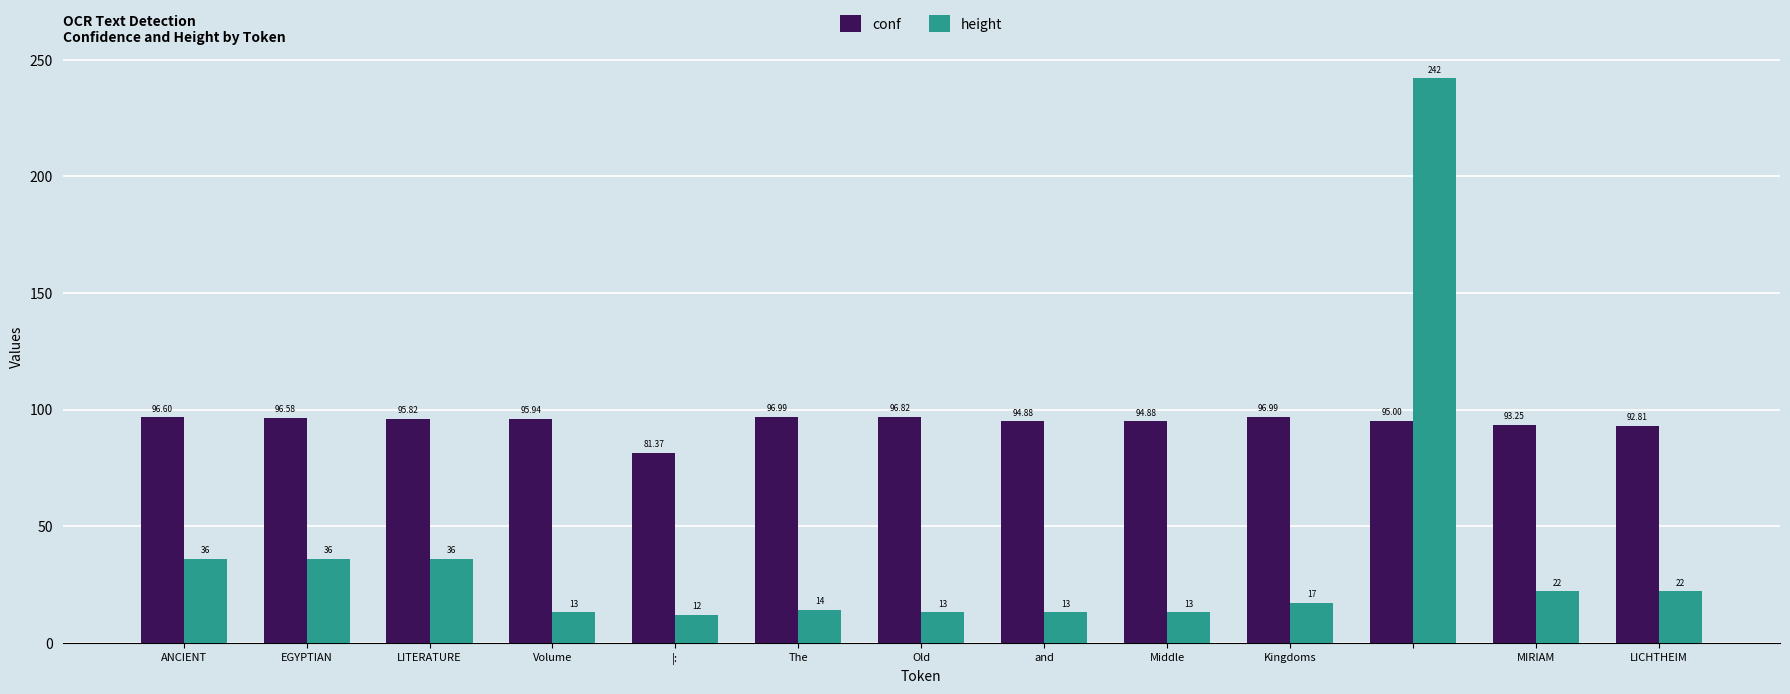

List the series in order of their overall mean, lowest first.

height, conf